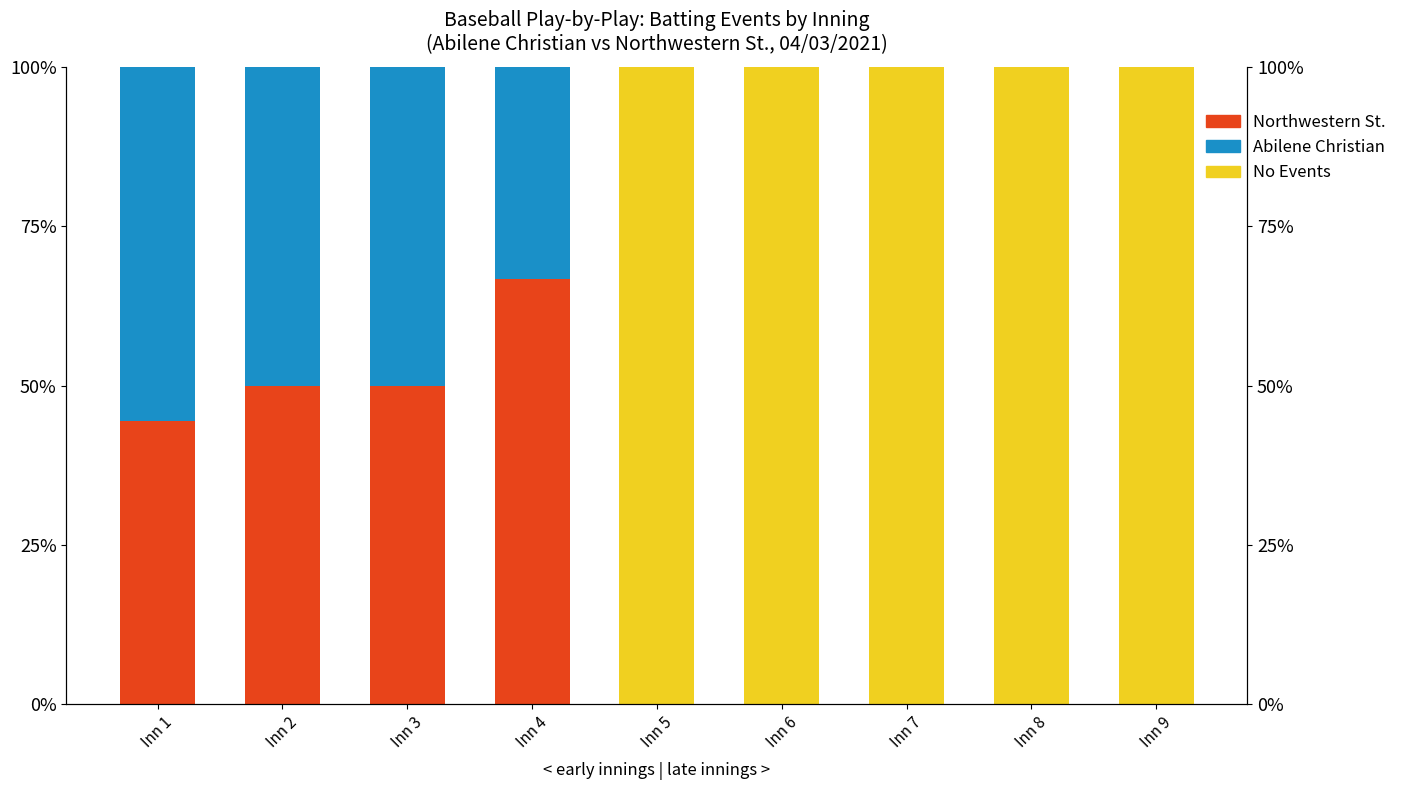

List the series in order of their peak value, highest first.

No Events, Northwestern St., Abilene Christian